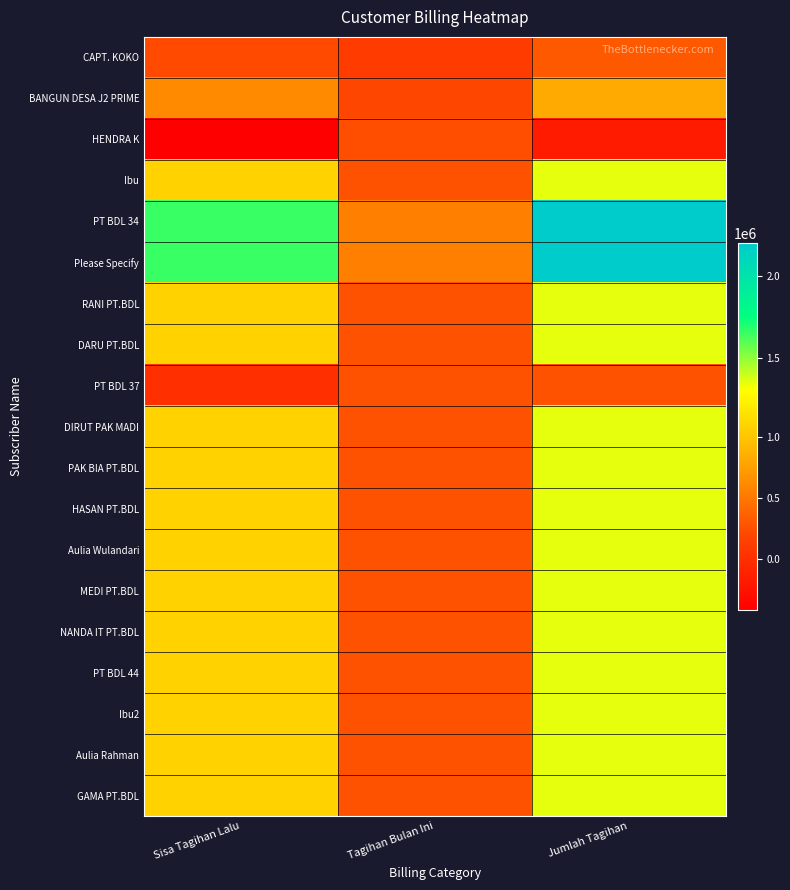

Reading right to left, extract all data points from this chart.

CAPT. KOKO: Jumlah Tagihan=316160.7	Tagihan Bulan Ini=99000.0	Sisa Tagihan Lalu=217160.7
BANGUN DESA J2 PRIME: Jumlah Tagihan=822546.9	Tagihan Bulan Ini=199722.2	Sisa Tagihan Lalu=622824.7
HENDRA K: Jumlah Tagihan=-175935.6	Tagihan Bulan Ini=239696.6	Sisa Tagihan Lalu=-415632.2
Ibu: Jumlah Tagihan=1350500.0	Tagihan Bulan Ini=269500.0	Sisa Tagihan Lalu=1081000.0
PT BDL 34: Jumlah Tagihan=2203000.0	Tagihan Bulan Ini=550000.0	Sisa Tagihan Lalu=1653000.0
Please Specify: Jumlah Tagihan=2203000.0	Tagihan Bulan Ini=550000.0	Sisa Tagihan Lalu=1653000.0
RANI PT.BDL: Jumlah Tagihan=1350500.0	Tagihan Bulan Ini=269500.0	Sisa Tagihan Lalu=1081000.0
DARU PT.BDL: Jumlah Tagihan=1350500.0	Tagihan Bulan Ini=269500.0	Sisa Tagihan Lalu=1081000.0
PT BDL 37: Jumlah Tagihan=269500.0	Tagihan Bulan Ini=269500.0	Sisa Tagihan Lalu=0.0
DIRUT PAK MADI: Jumlah Tagihan=1350500.0	Tagihan Bulan Ini=269500.0	Sisa Tagihan Lalu=1081000.0
PAK BIA PT.BDL: Jumlah Tagihan=1350500.0	Tagihan Bulan Ini=269500.0	Sisa Tagihan Lalu=1081000.0
HASAN PT.BDL: Jumlah Tagihan=1350500.0	Tagihan Bulan Ini=269500.0	Sisa Tagihan Lalu=1081000.0
Aulia Wulandari: Jumlah Tagihan=1350500.0	Tagihan Bulan Ini=269500.0	Sisa Tagihan Lalu=1081000.0
MEDI PT.BDL: Jumlah Tagihan=1350500.0	Tagihan Bulan Ini=269500.0	Sisa Tagihan Lalu=1081000.0
NANDA IT PT.BDL: Jumlah Tagihan=1350500.0	Tagihan Bulan Ini=269500.0	Sisa Tagihan Lalu=1081000.0
PT BDL 44: Jumlah Tagihan=1350500.0	Tagihan Bulan Ini=269500.0	Sisa Tagihan Lalu=1081000.0
Ibu2: Jumlah Tagihan=1350500.0	Tagihan Bulan Ini=269500.0	Sisa Tagihan Lalu=1081000.0
Aulia Rahman: Jumlah Tagihan=1350500.0	Tagihan Bulan Ini=269500.0	Sisa Tagihan Lalu=1081000.0
GAMA PT.BDL: Jumlah Tagihan=1350500.0	Tagihan Bulan Ini=269500.0	Sisa Tagihan Lalu=1081000.0